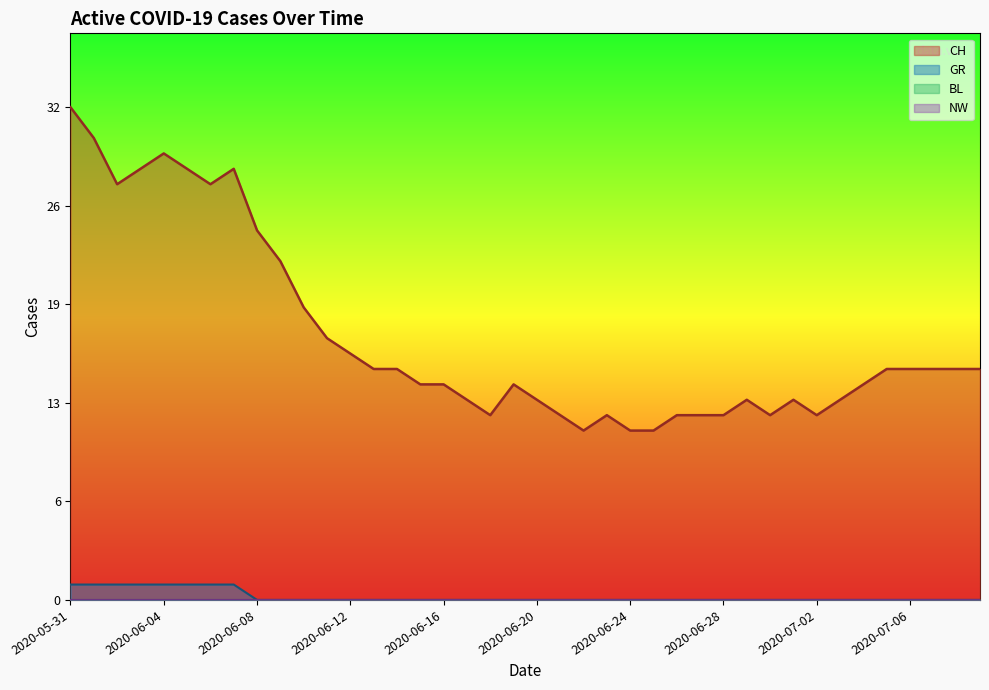

Which has a higher value, 2020-06-15 or 2020-06-04?

2020-06-04